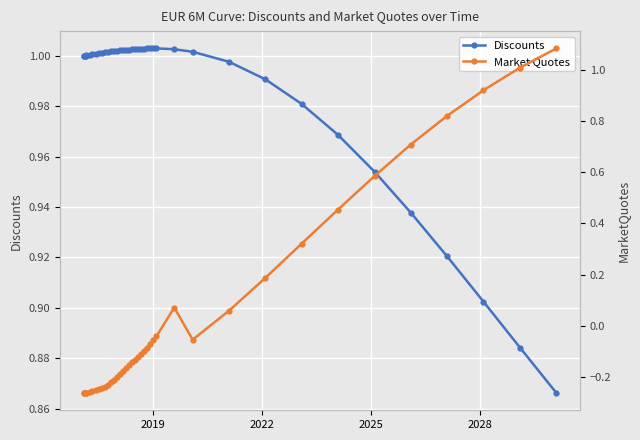

What is the lowest value of the Discounts series?

0.9